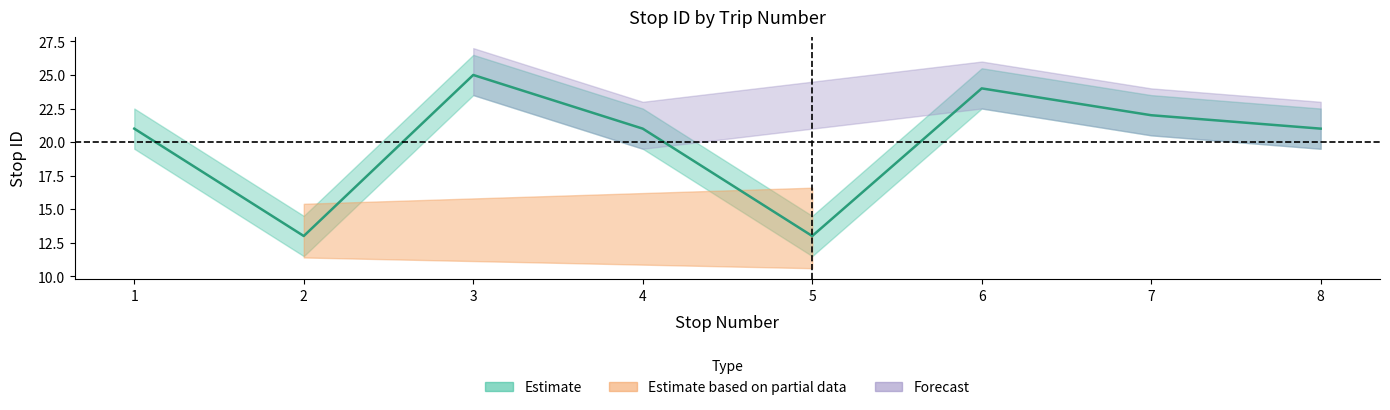

What is the value of the 6th point from the left?

24